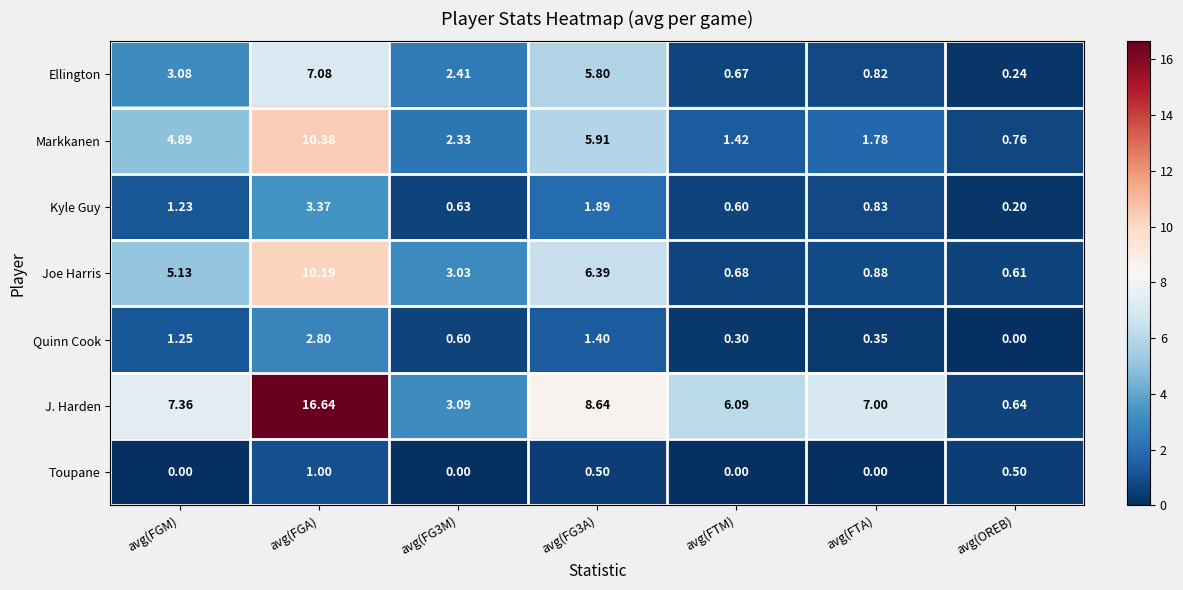

Rank the series by their maximum value, from lowest to highest.

Toupane, Quinn Cook, Kyle Guy, Ellington, Joe Harris, Markkanen, J. Harden